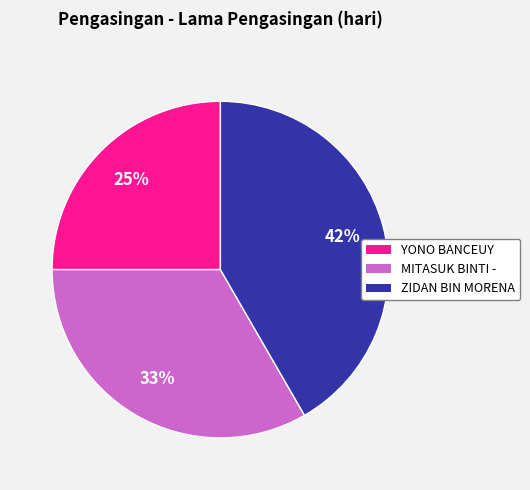

Is there a majority slice in this chart?

No